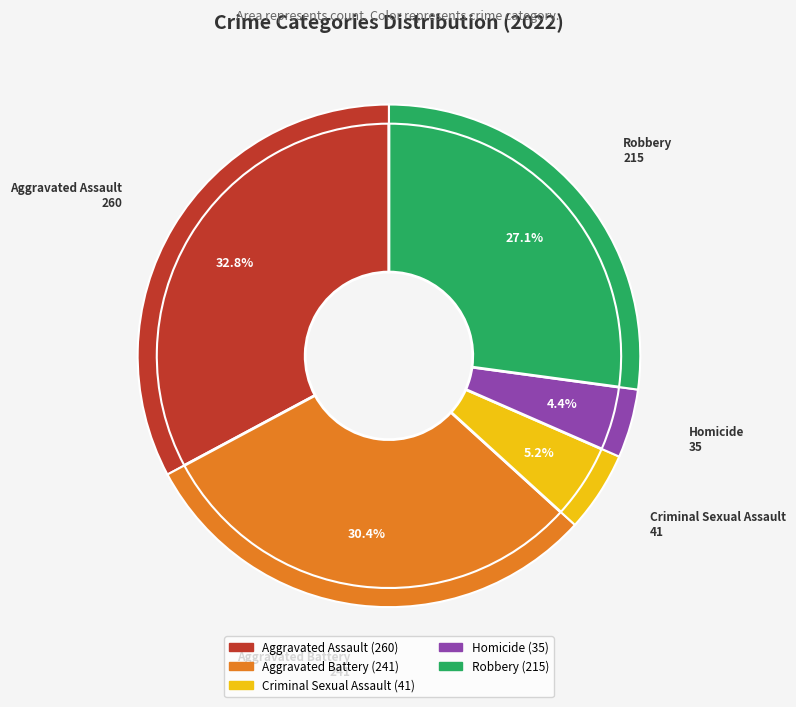

Is there a majority slice in this chart?

No